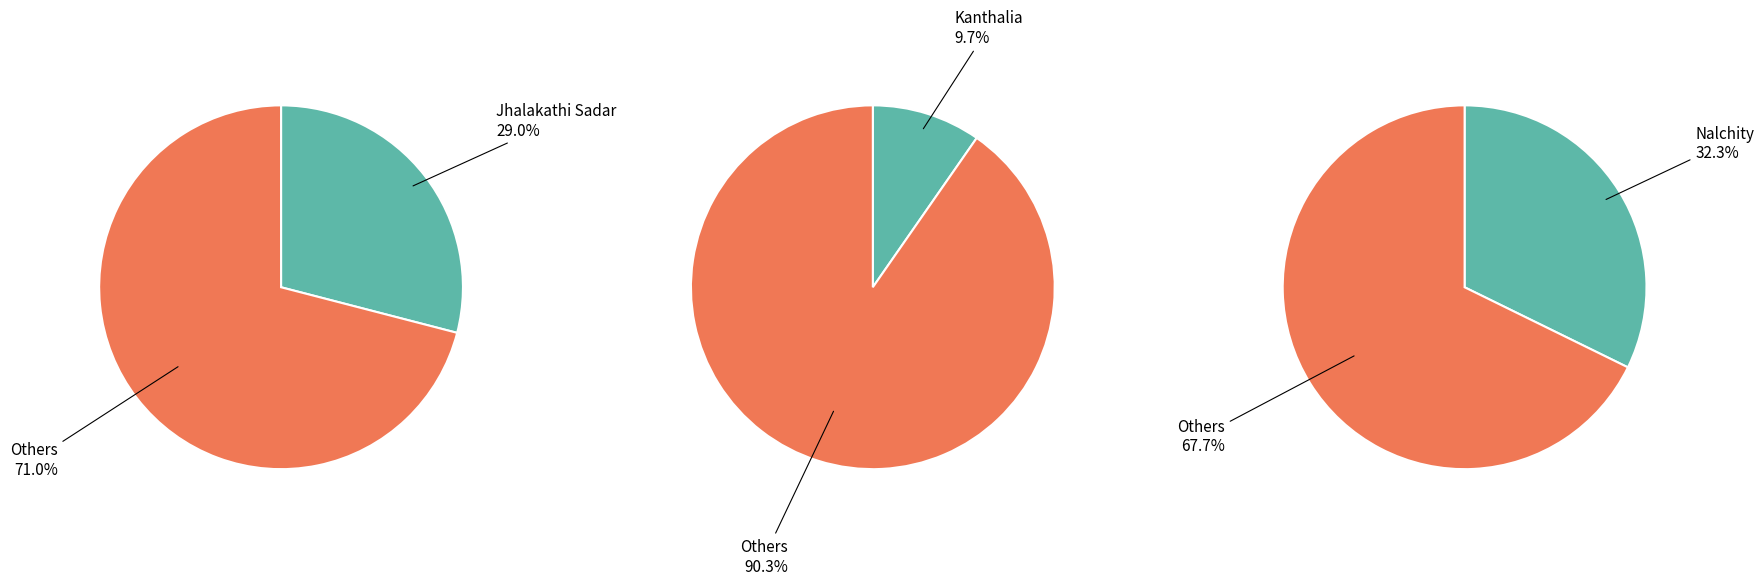

How many slices are in this pie chart?

4